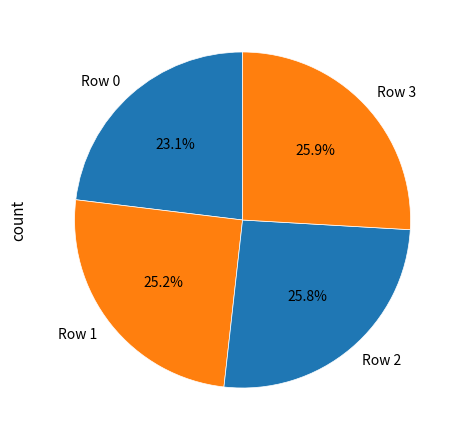

Is it true that Row 3 is 36% of the pie?

False